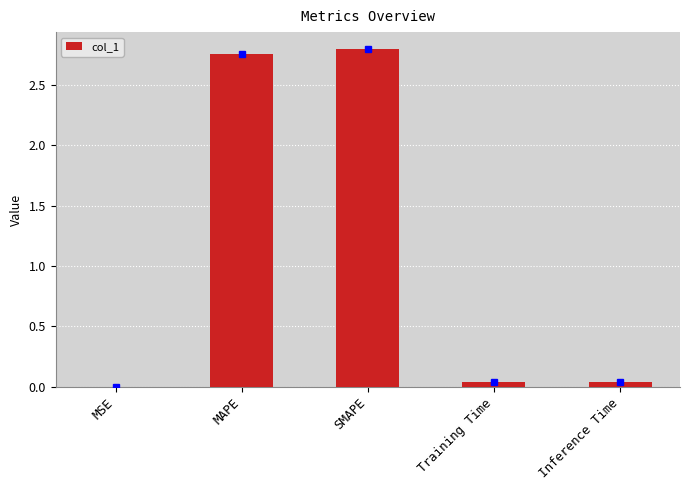

Are the bars grouped side by side (vs. stacked)?

No